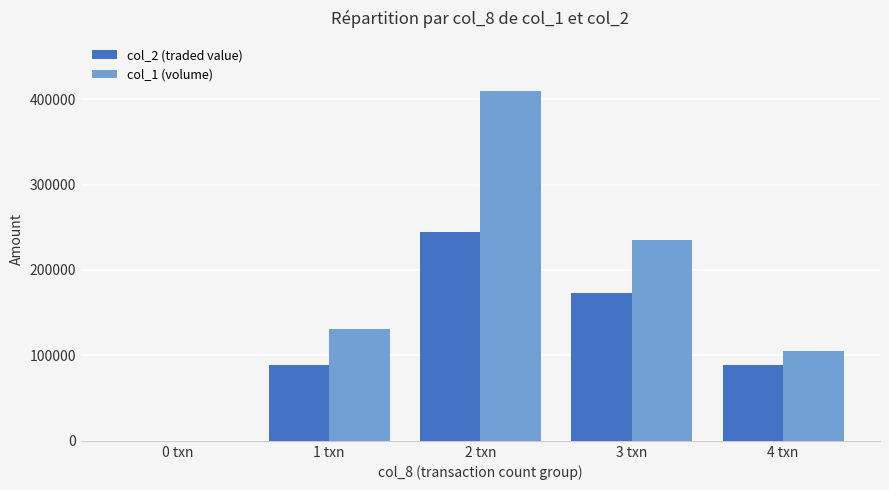

Which series has the largest total across all categories?

col_1 (volume)